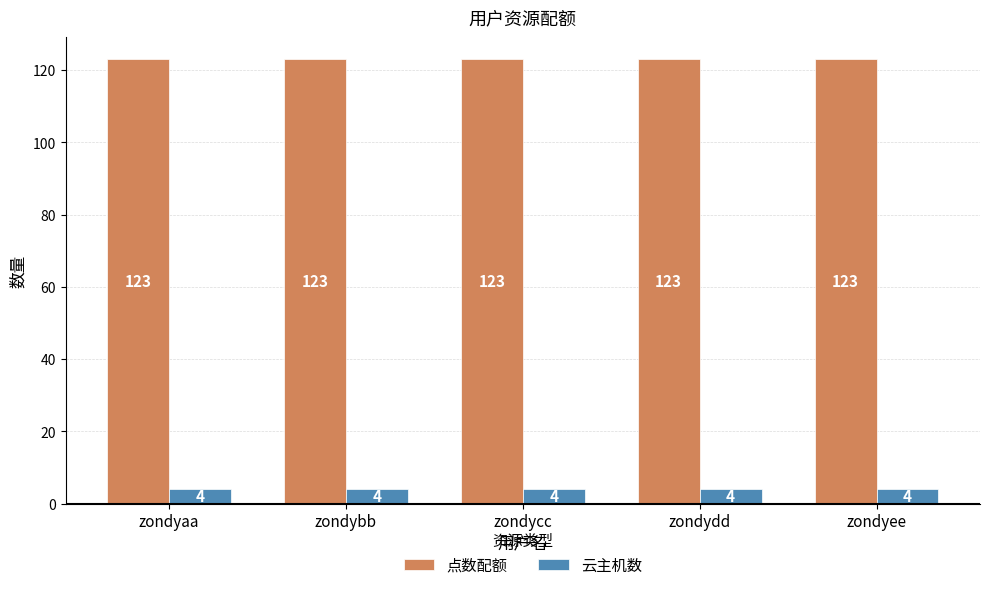

What is the sum of all 点数配额 values?

615